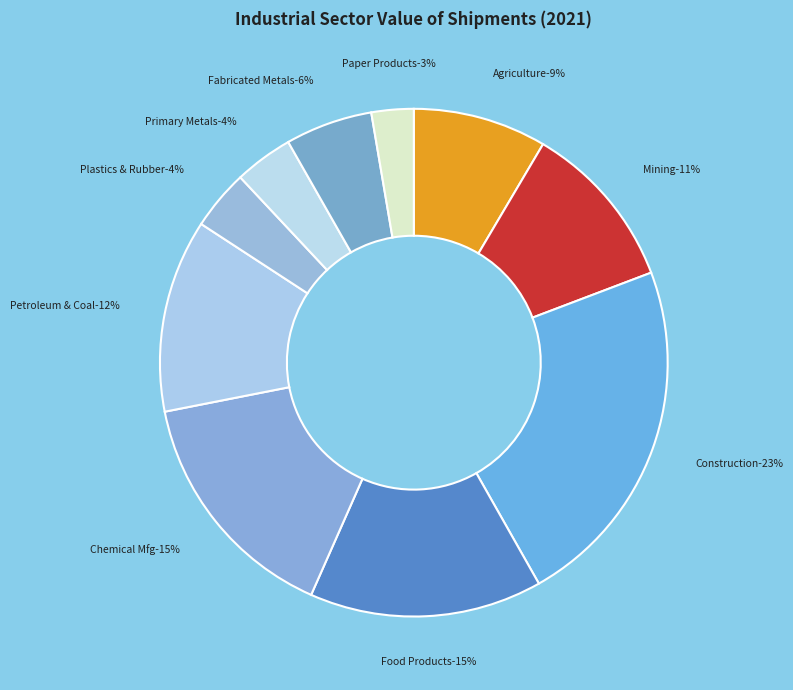

Is Agriculture/Forestry/Fishing/Hunting the majority of the pie?

No